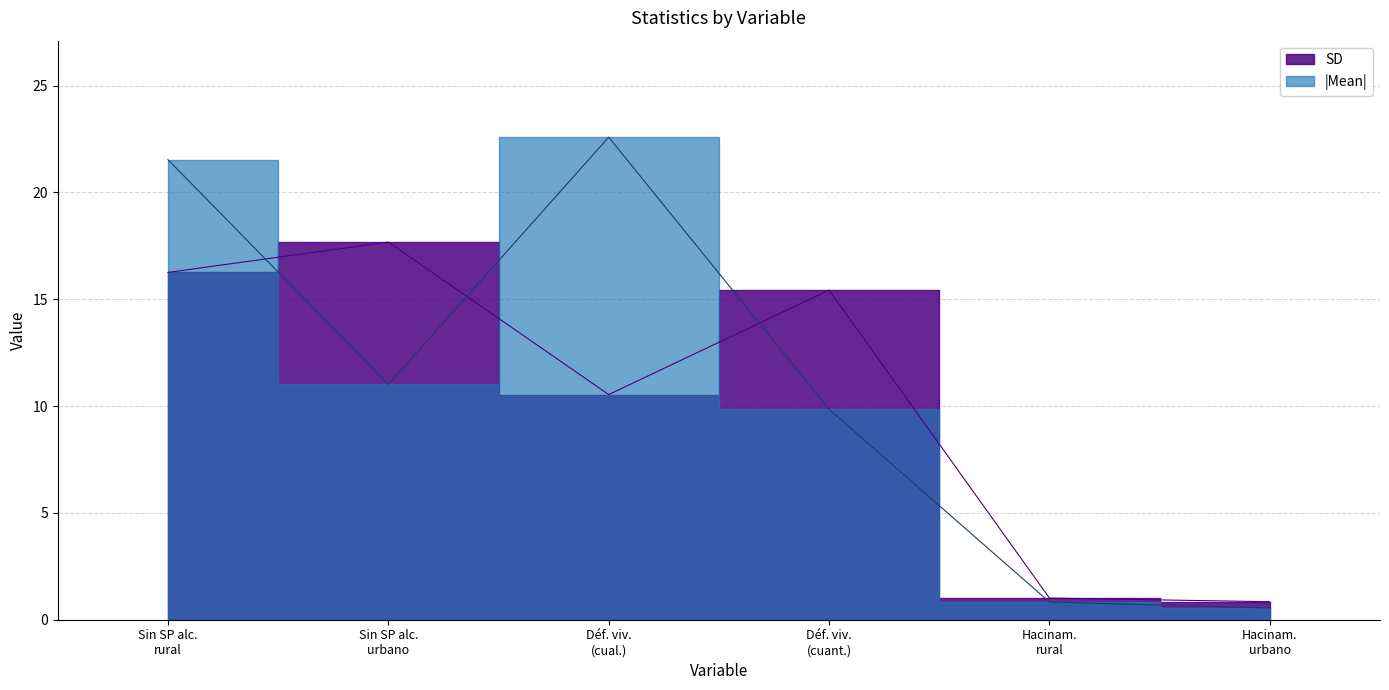

What are all the series names shown in the legend?

SD, Mean